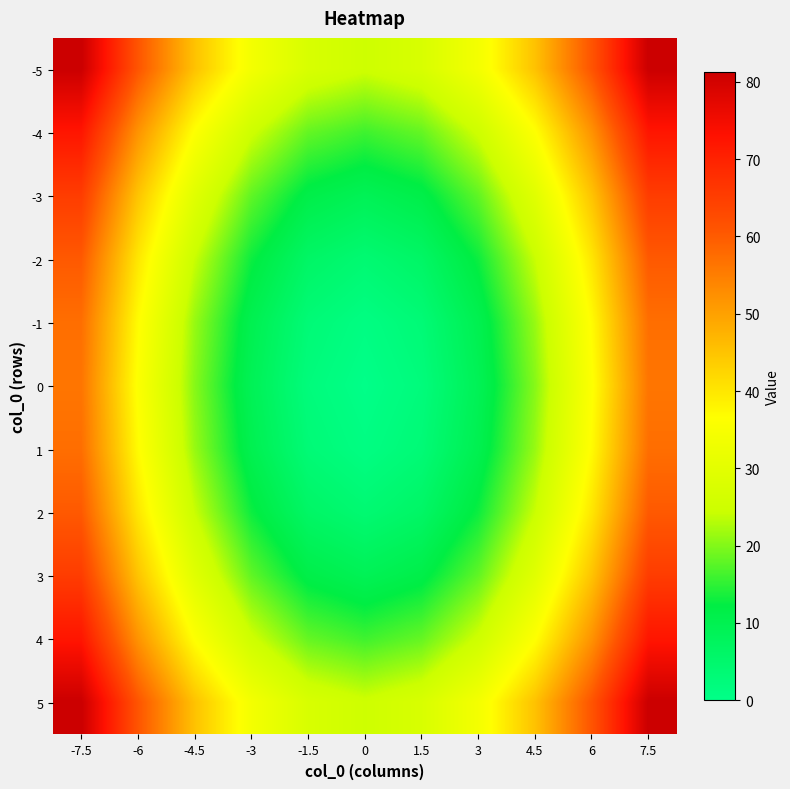

Reading left to right, list all the values displayed in this chart.

-5: -7.5=81.2	-6=61.0	-4.5=45.2	-3=34.0	-1.5=27.2	0=25.0	1.5=27.2	3=34.0	4.5=45.2	6=61.0	7.5=81.2
-4: -7.5=72.2	-6=52.0	-4.5=36.2	-3=25.0	-1.5=18.2	0=16.0	1.5=18.2	3=25.0	4.5=36.2	6=52.0	7.5=72.2
-3: -7.5=65.2	-6=45.0	-4.5=29.2	-3=18.0	-1.5=11.2	0=9.0	1.5=11.2	3=18.0	4.5=29.2	6=45.0	7.5=65.2
-2: -7.5=60.2	-6=40.0	-4.5=24.2	-3=13.0	-1.5=6.2	0=4.0	1.5=6.2	3=13.0	4.5=24.2	6=40.0	7.5=60.2
-1: -7.5=57.2	-6=37.0	-4.5=21.2	-3=10.0	-1.5=3.2	0=1.0	1.5=3.2	3=10.0	4.5=21.2	6=37.0	7.5=57.2
0: -7.5=56.2	-6=36.0	-4.5=20.2	-3=9.0	-1.5=2.2	0=0.0	1.5=2.2	3=9.0	4.5=20.2	6=36.0	7.5=56.2
1: -7.5=57.2	-6=37.0	-4.5=21.2	-3=10.0	-1.5=3.2	0=1.0	1.5=3.2	3=10.0	4.5=21.2	6=37.0	7.5=57.2
2: -7.5=60.2	-6=40.0	-4.5=24.2	-3=13.0	-1.5=6.2	0=4.0	1.5=6.2	3=13.0	4.5=24.2	6=40.0	7.5=60.2
3: -7.5=65.2	-6=45.0	-4.5=29.2	-3=18.0	-1.5=11.2	0=9.0	1.5=11.2	3=18.0	4.5=29.2	6=45.0	7.5=65.2
4: -7.5=72.2	-6=52.0	-4.5=36.2	-3=25.0	-1.5=18.2	0=16.0	1.5=18.2	3=25.0	4.5=36.2	6=52.0	7.5=72.2
5: -7.5=81.2	-6=61.0	-4.5=45.2	-3=34.0	-1.5=27.2	0=25.0	1.5=27.2	3=34.0	4.5=45.2	6=61.0	7.5=81.2